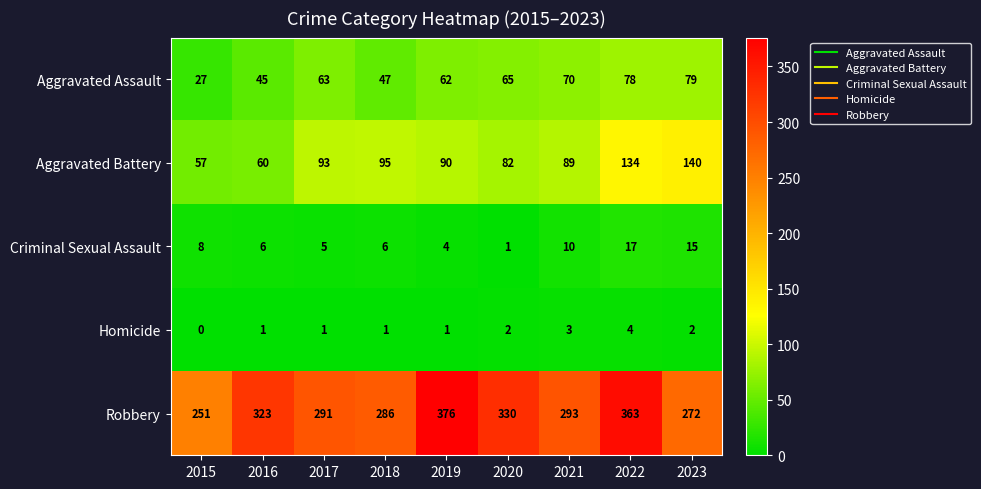

Read the Aggravated Assault value at 2017, to the nearest 5.

65